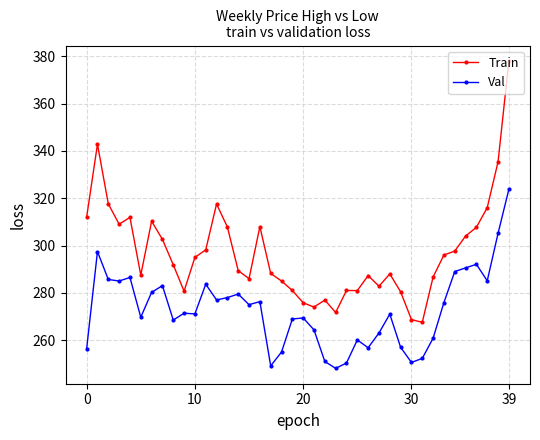

True or false: Train has more than 1 interior local peaks.

True